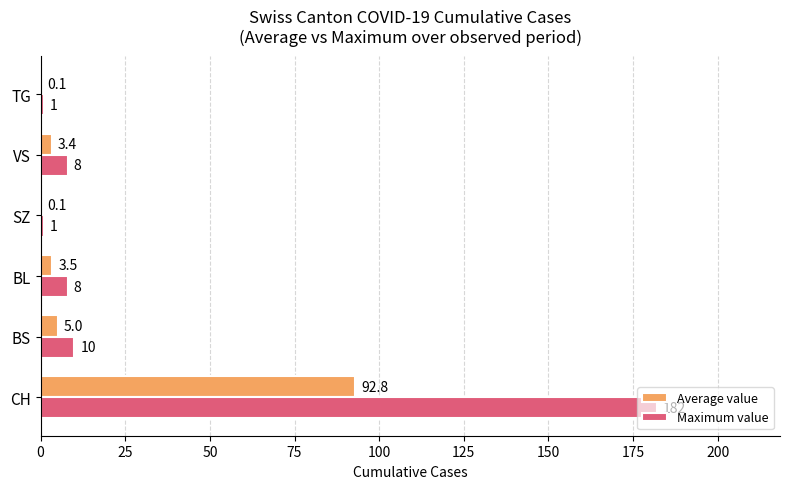

At which category is the sum across all series the highest?

CH